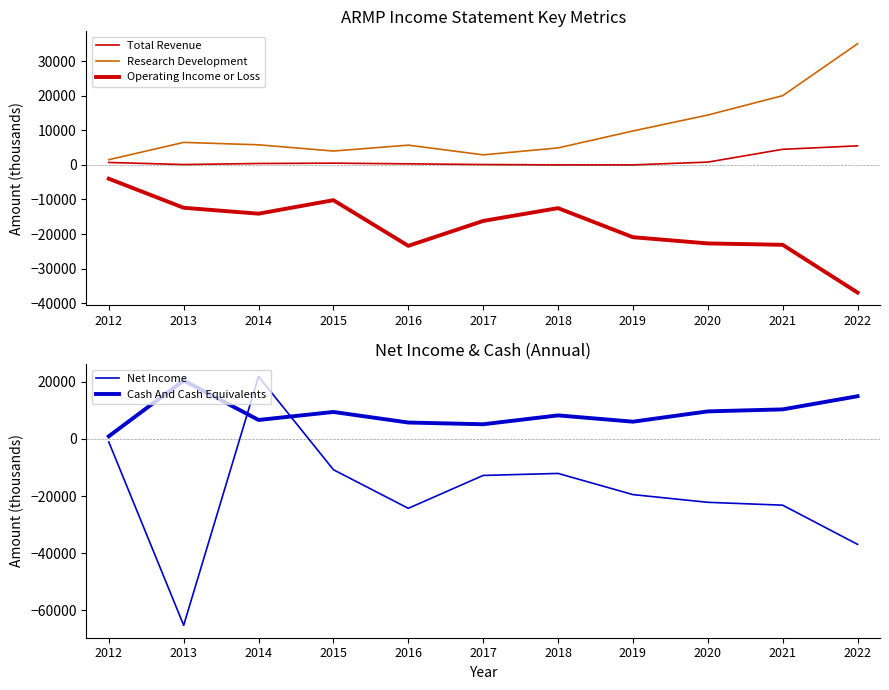

The Research Development series shows 20000 at 2021. True or false?

True